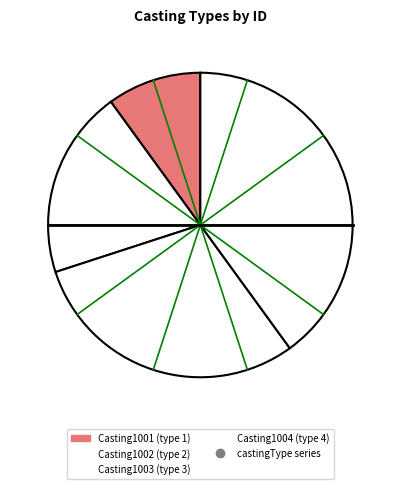

How many slices are in this pie chart?

4